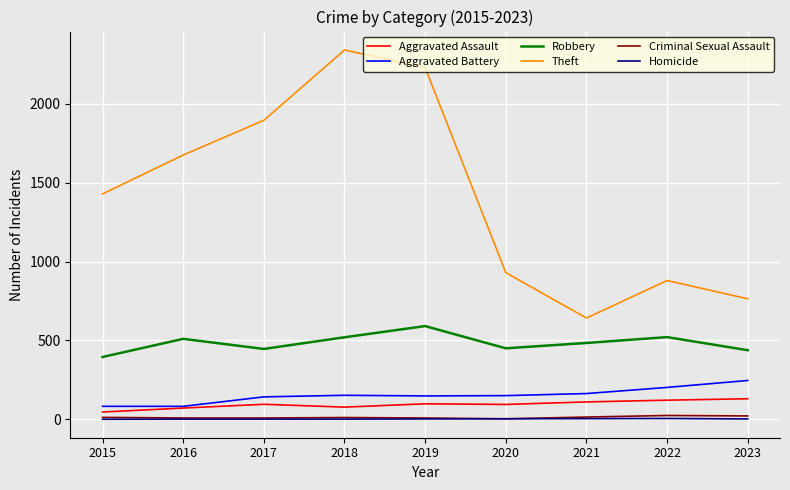

How many lines are shown in the chart?

6